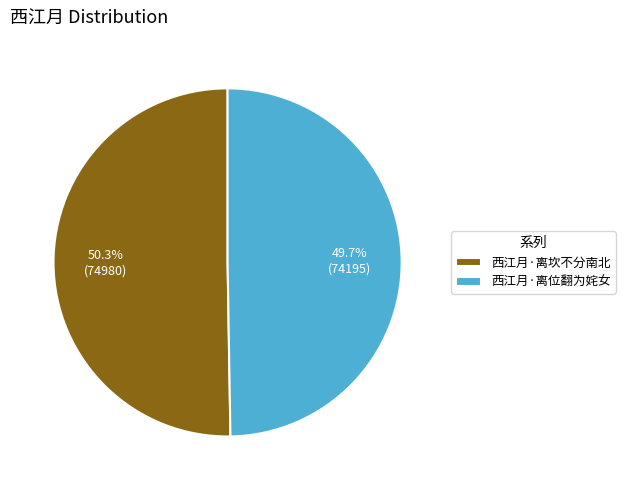

To the nearest percent, what percentage of the pie is 西江月·离位翻为姹女?

50%